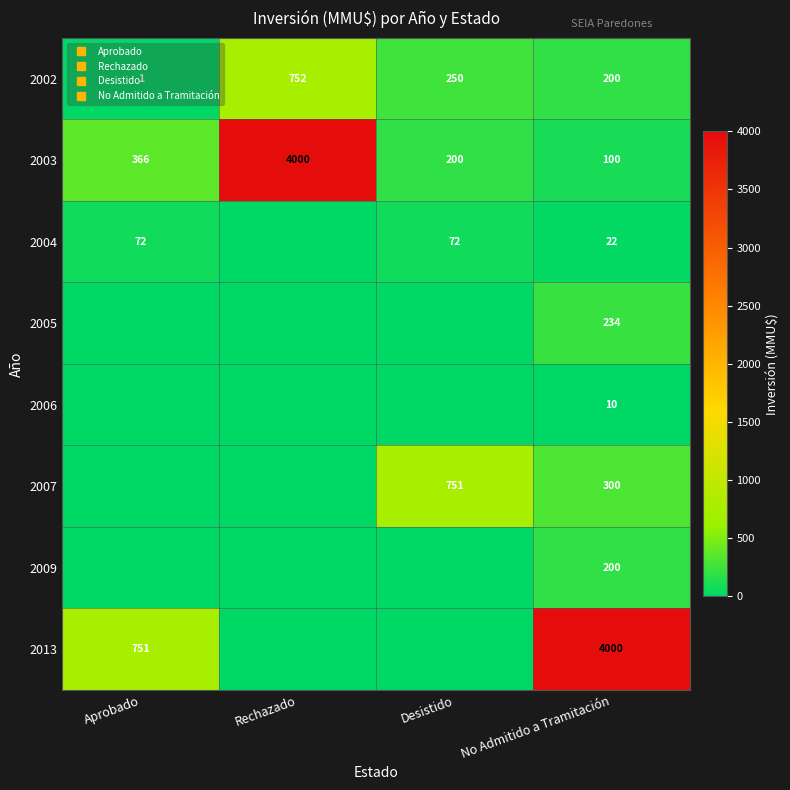

What is the spread (max minus min) of values at Rechazado?

4000